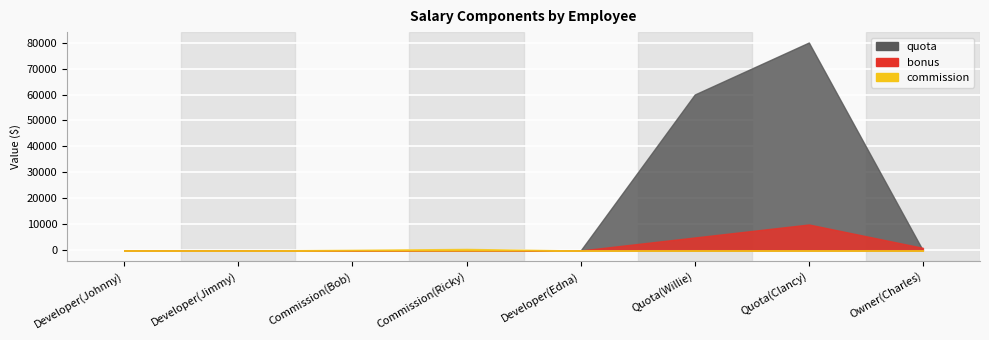

Count the bonus values in the range 0 to 5000.

7